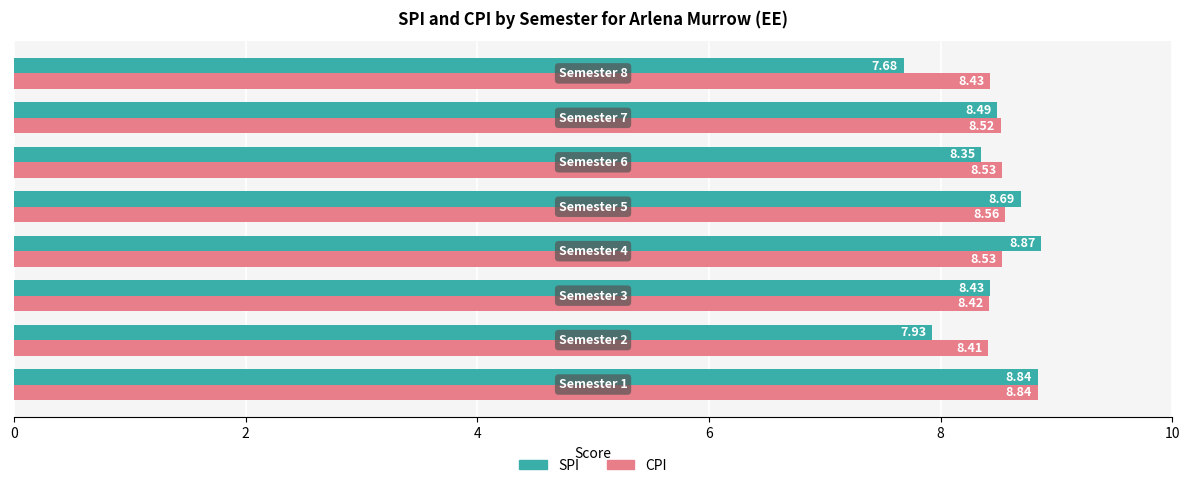

What is the minimum value for CPI?

8.4